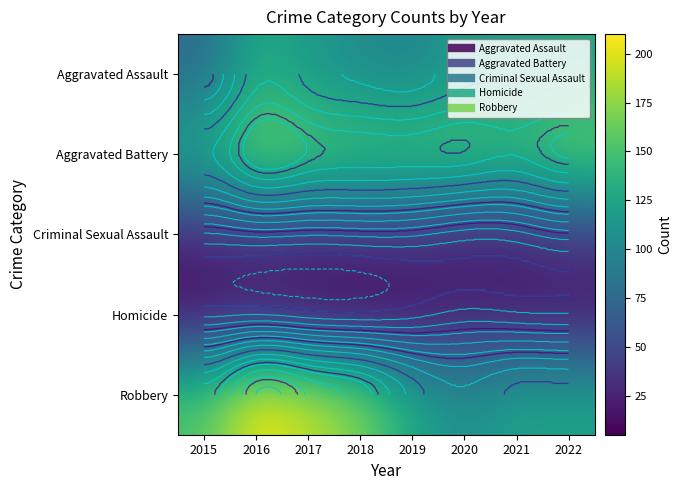

At which label does Homicide reach its minimum?

2018